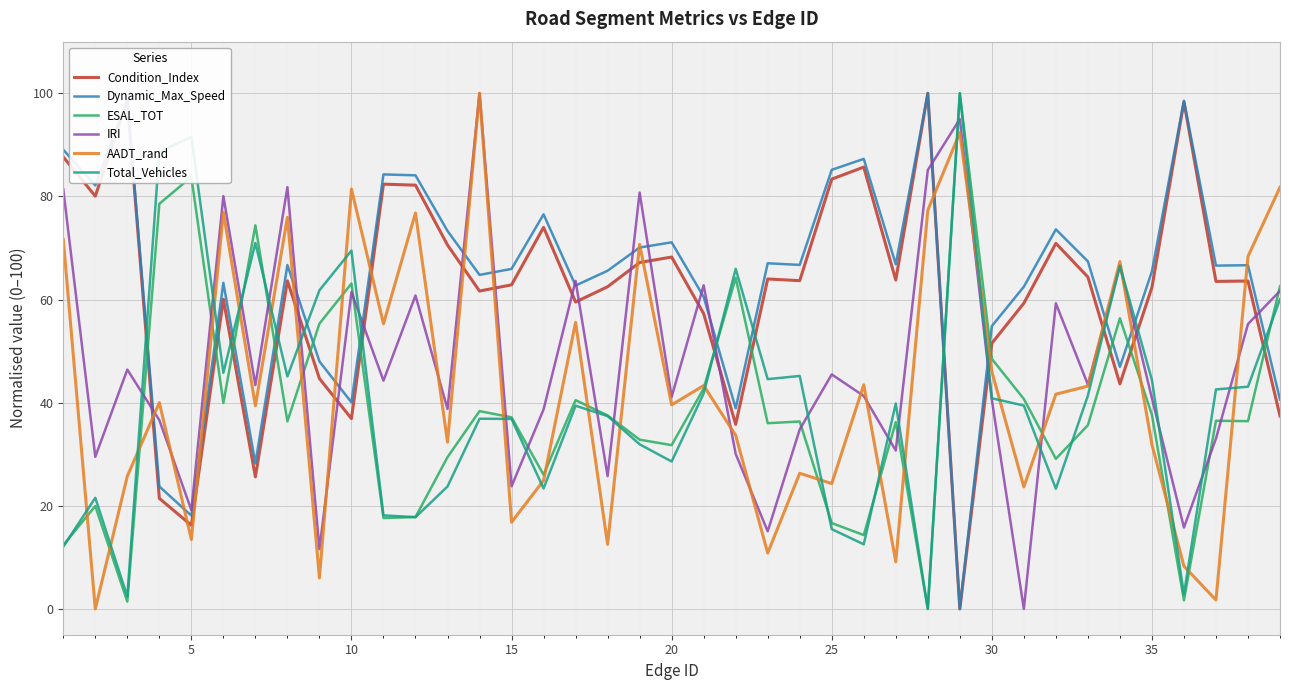

What is the average value of the ESAL_TOT series?

38.6